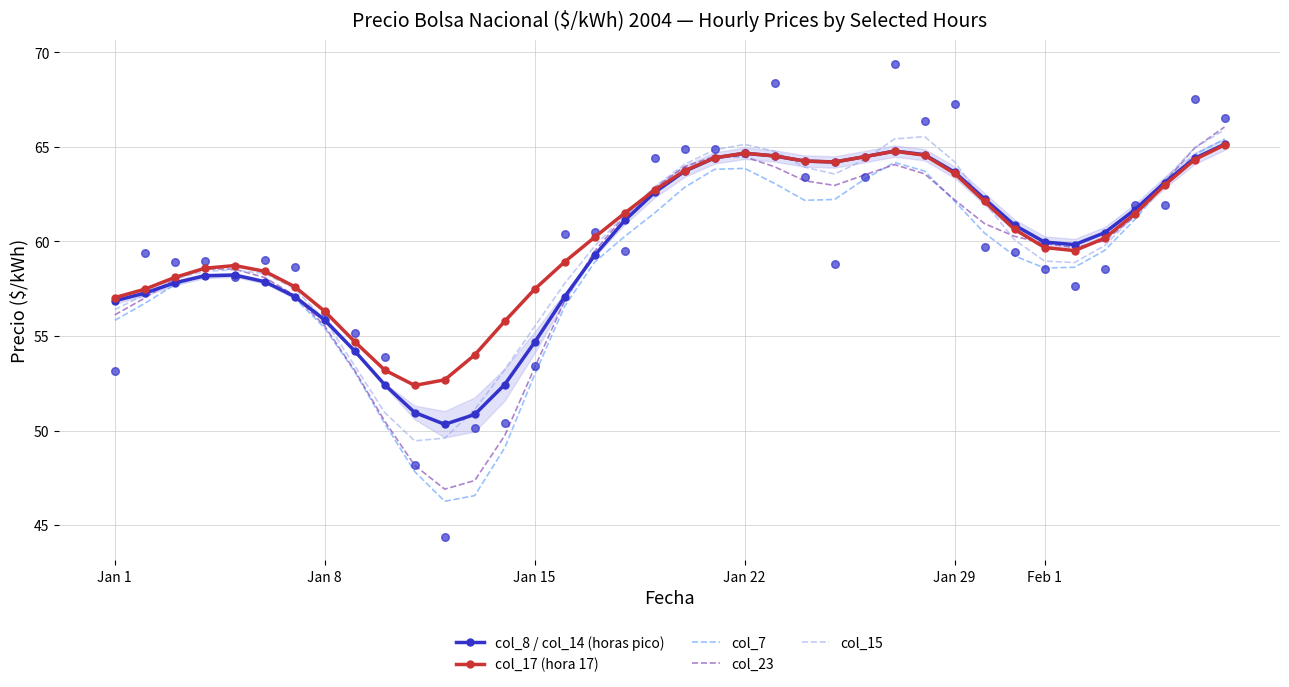

Which series has the widest spread of Y values?

col_7